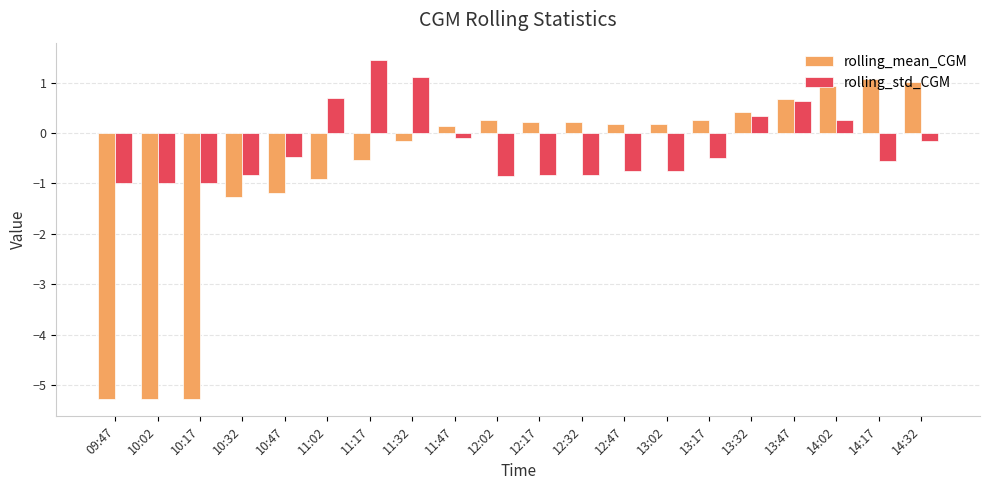

At which label does rolling_mean_CGM first exceed 0?

11:47